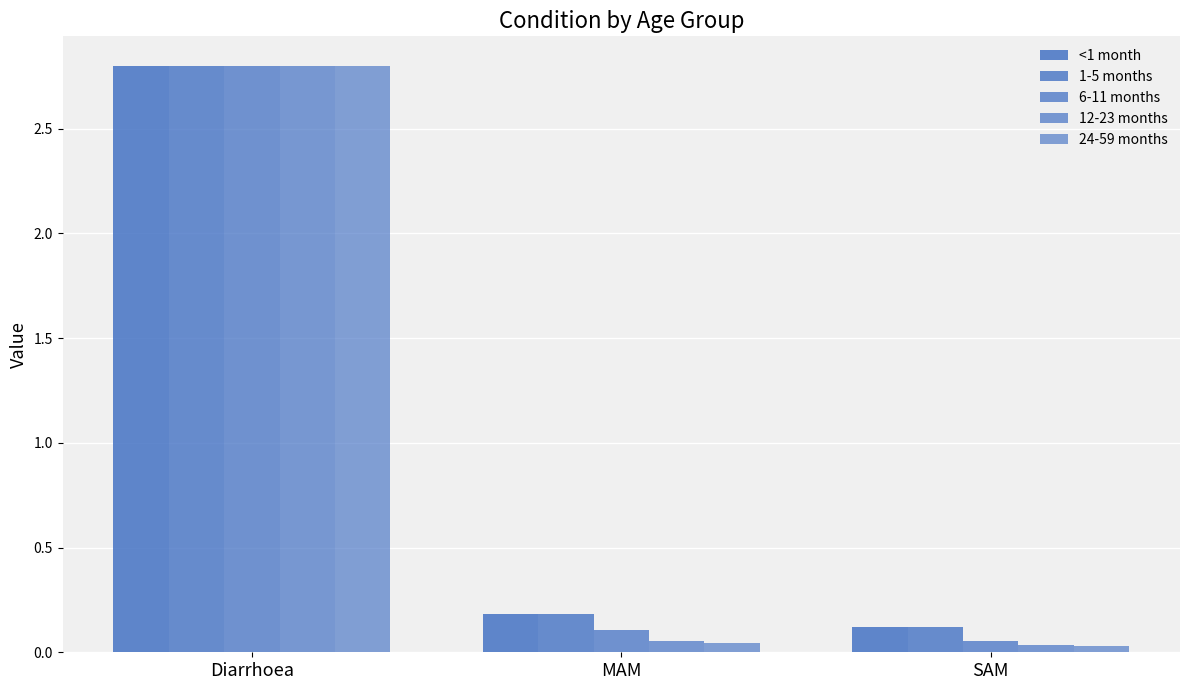

How many bars are there in total?

15